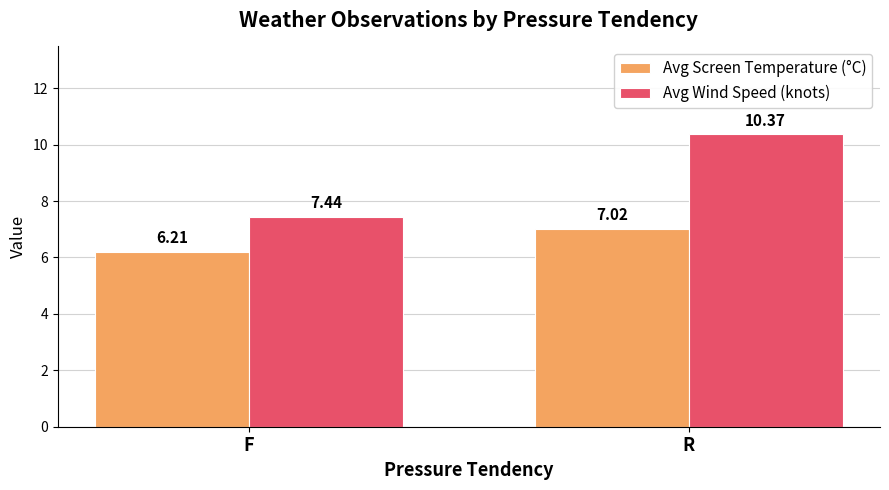

Are the bars grouped side by side (vs. stacked)?

Yes